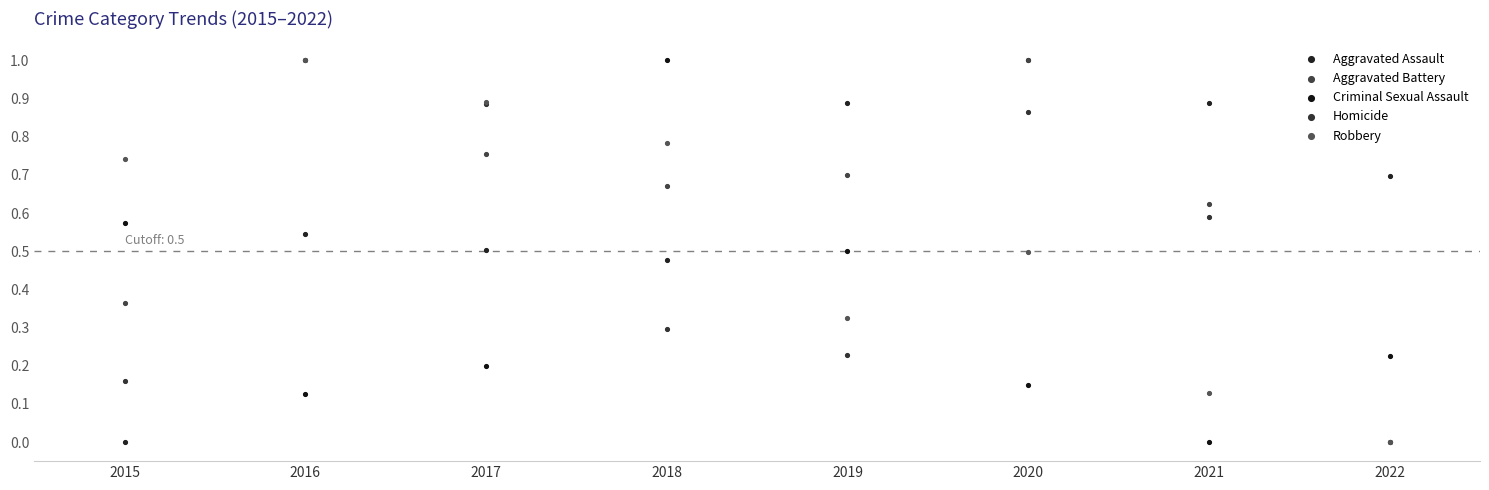

Which series contains the highest Y value?

Aggravated Assault